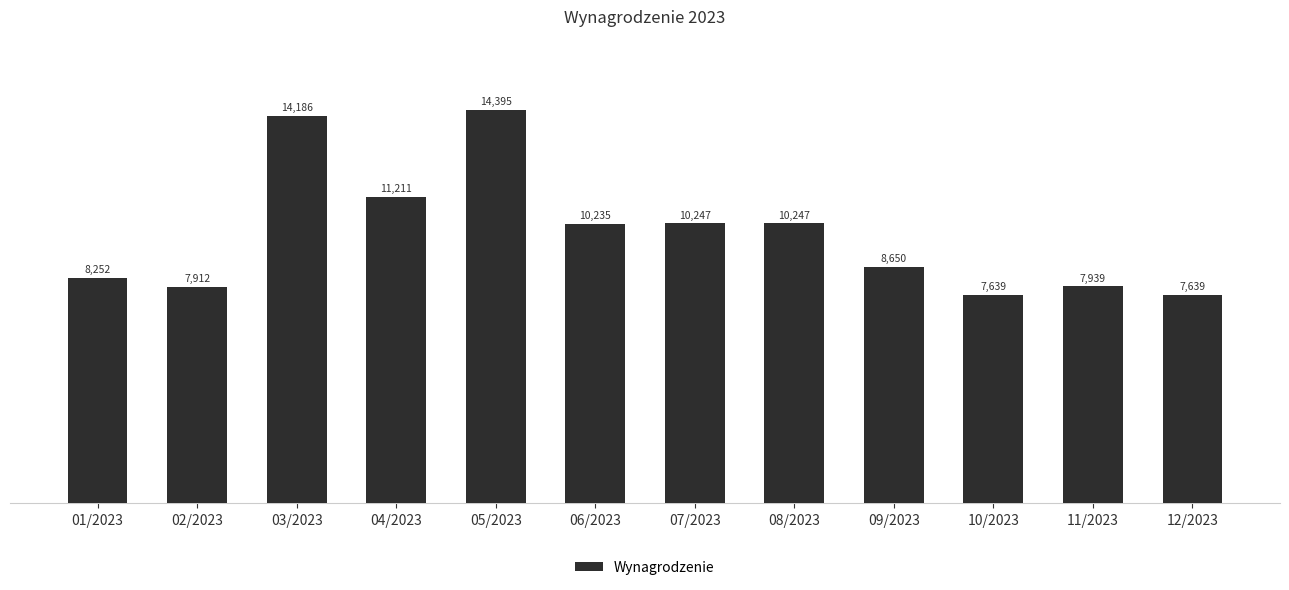

At which label does the data first exceed 10234?

03/2023